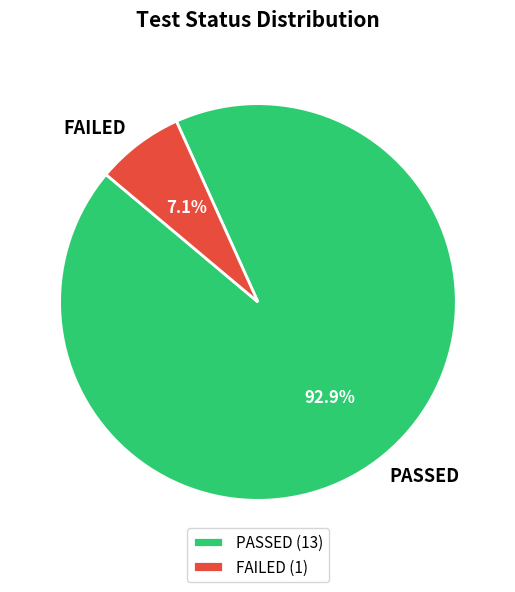

What is the majority slice?

PASSED